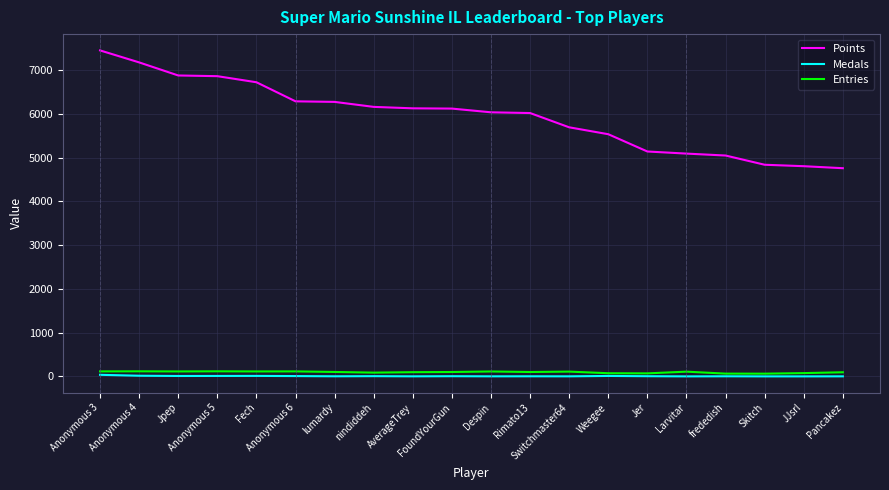

How many distinct data groups are displayed?

3